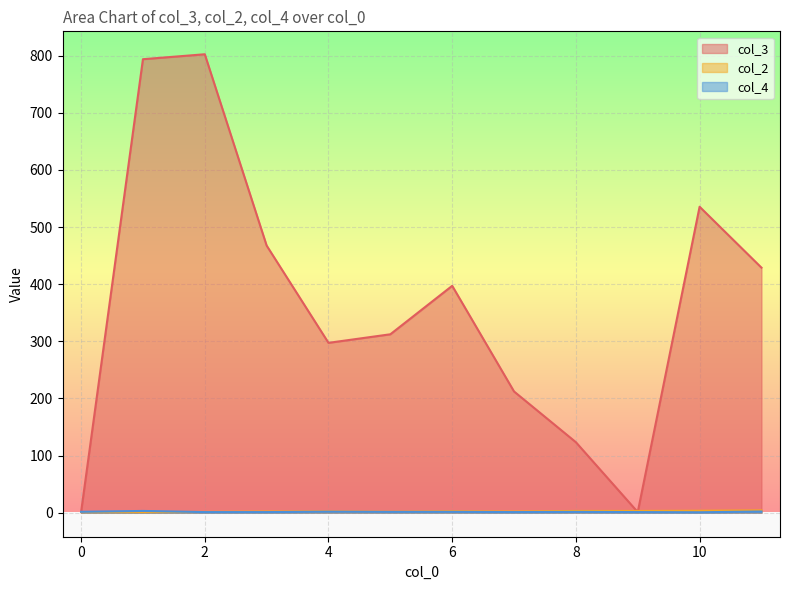

Which series has the largest total across all categories?

col_3